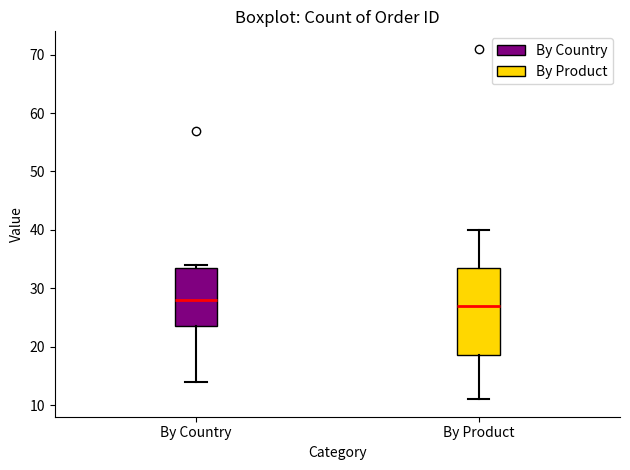

Reading left to right, transcribe this box plot: for each box, give where its median line is, the range the box spans, and where its two whiskers end, as read against the y-axis. The values are not printed on the chart, so give them approximately, as read against the axis.

By Country: median 28, box 24 to 34, whiskers 14 to 34 (just above the box's upper edge)
By Product: median 27, box 19 to 34, whiskers 11 to 40